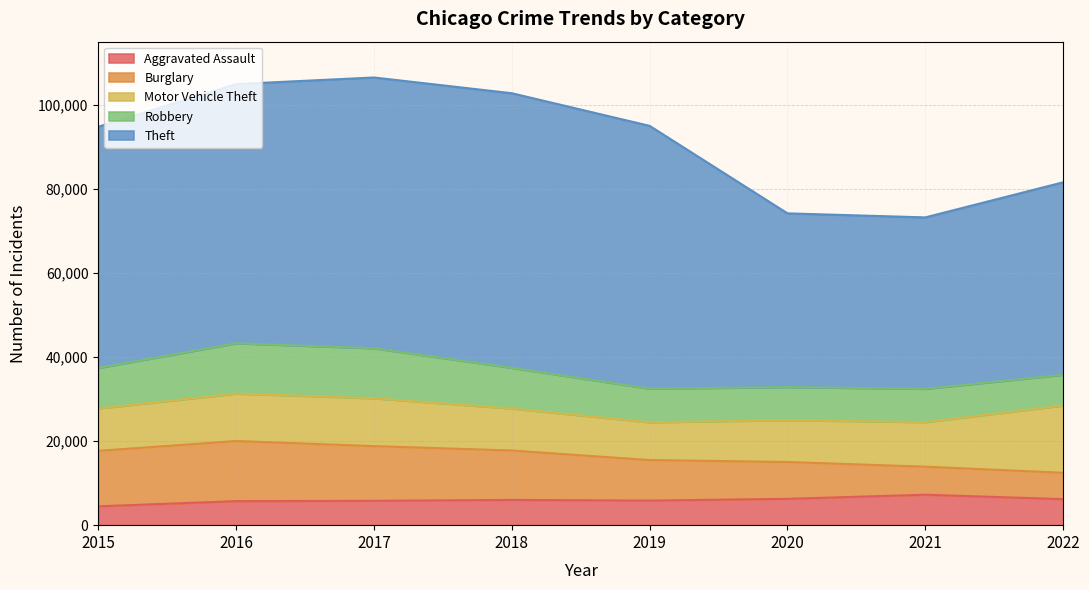

At which category does Theft reach its first local peak?

2018